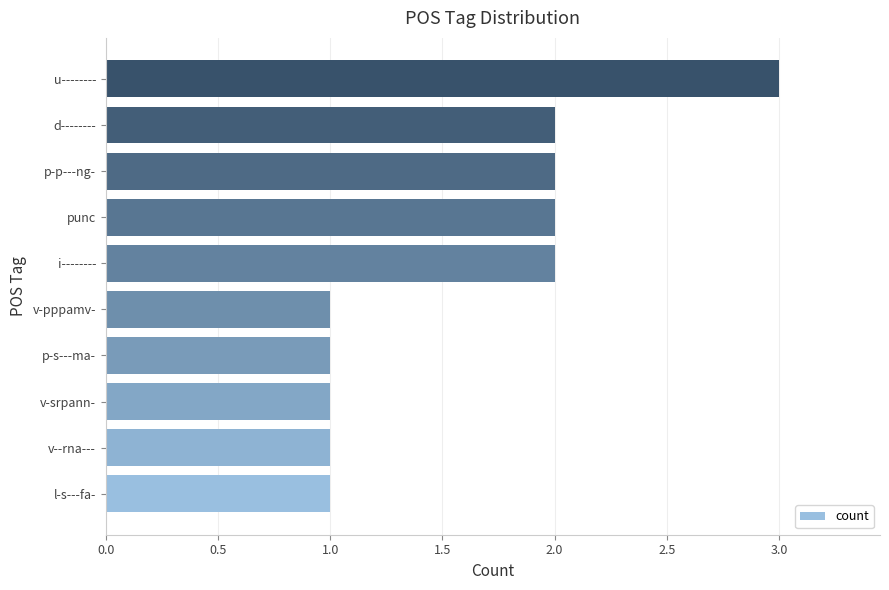

Count the values in the range 1 to 2.

9